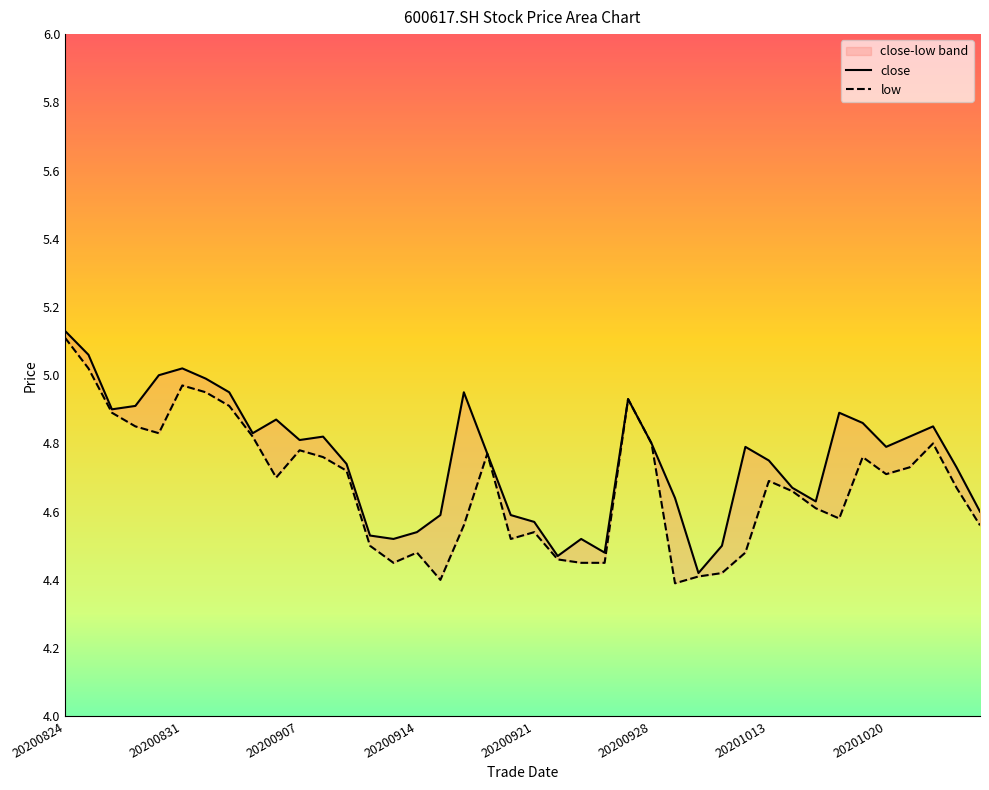

What are all the series names shown in the legend?

close, low